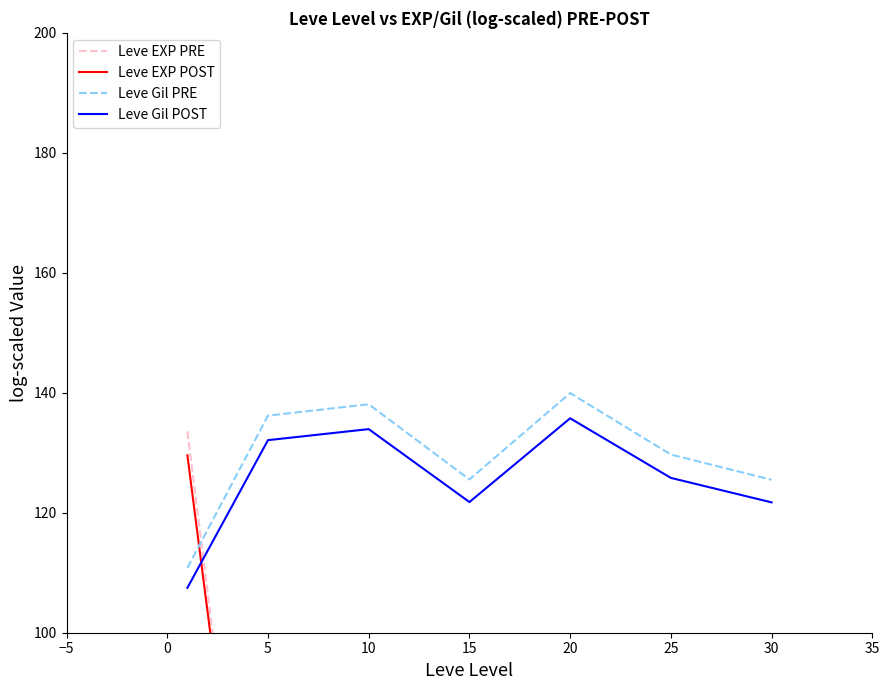

Which series has the largest total across all categories?

Leve Gil PRE